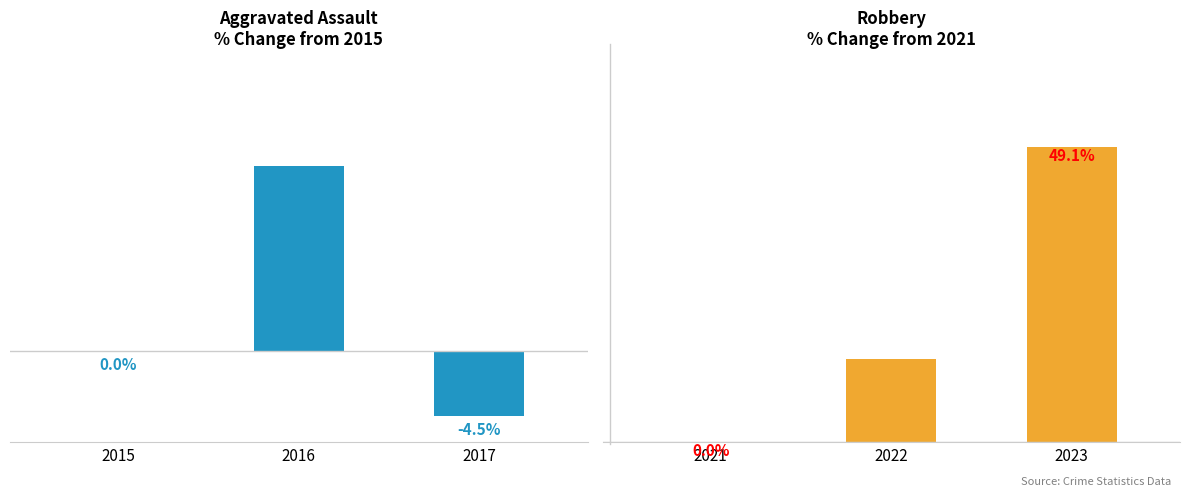

Which has a higher value, 2017 or 2015?

2015